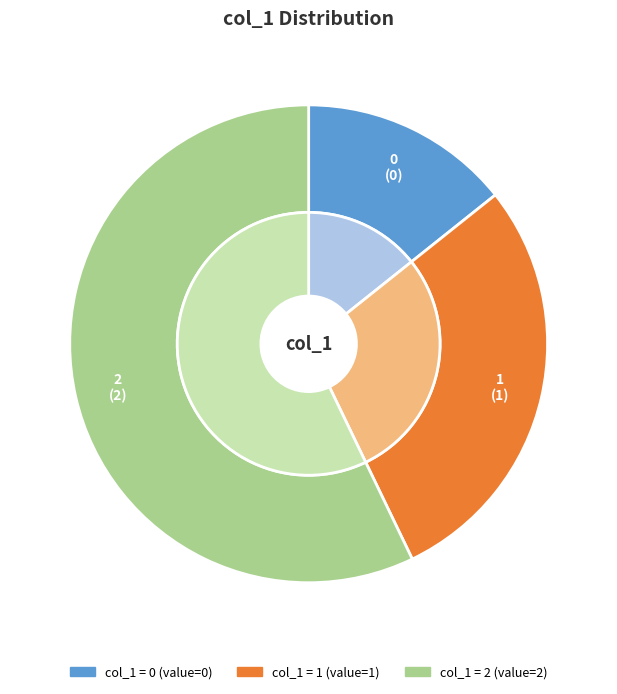

The 0 slice represents 8% of the pie. True or false?

False